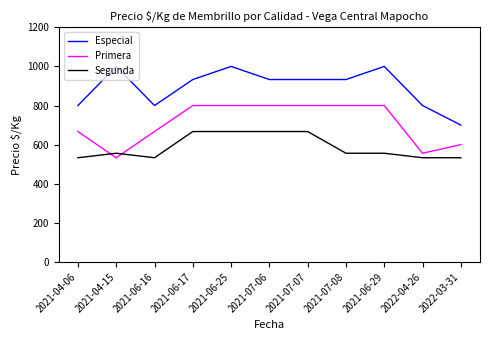

Reading right to left, transcribe all the data shown in this chart.

Especial: 2022-03-31=700	2022-04-26=800	2021-06-29=1000	2021-07-08=933	2021-07-07=933	2021-07-06=933	2021-06-25=1000	2021-06-17=933	2021-06-16=800	2021-04-15=1000	2021-04-06=800
Primera: 2022-03-31=600	2022-04-26=556	2021-06-29=800	2021-07-08=800	2021-07-07=800	2021-07-06=800	2021-06-25=800	2021-06-17=800	2021-06-16=667	2021-04-15=533	2021-04-06=667
Segunda: 2022-03-31=533	2022-04-26=533	2021-06-29=556	2021-07-08=556	2021-07-07=667	2021-07-06=667	2021-06-25=667	2021-06-17=667	2021-06-16=533	2021-04-15=556	2021-04-06=533